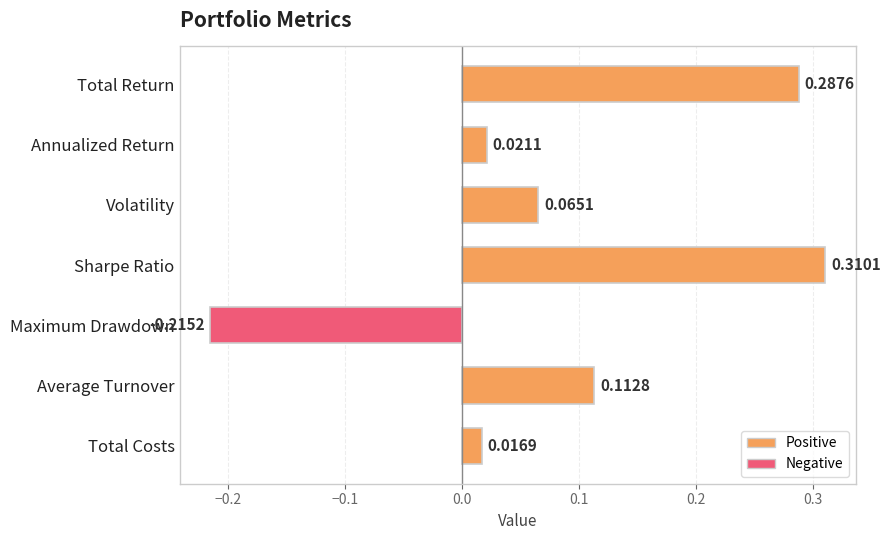

What is the label of the 6th bar from the top?

Average Turnover